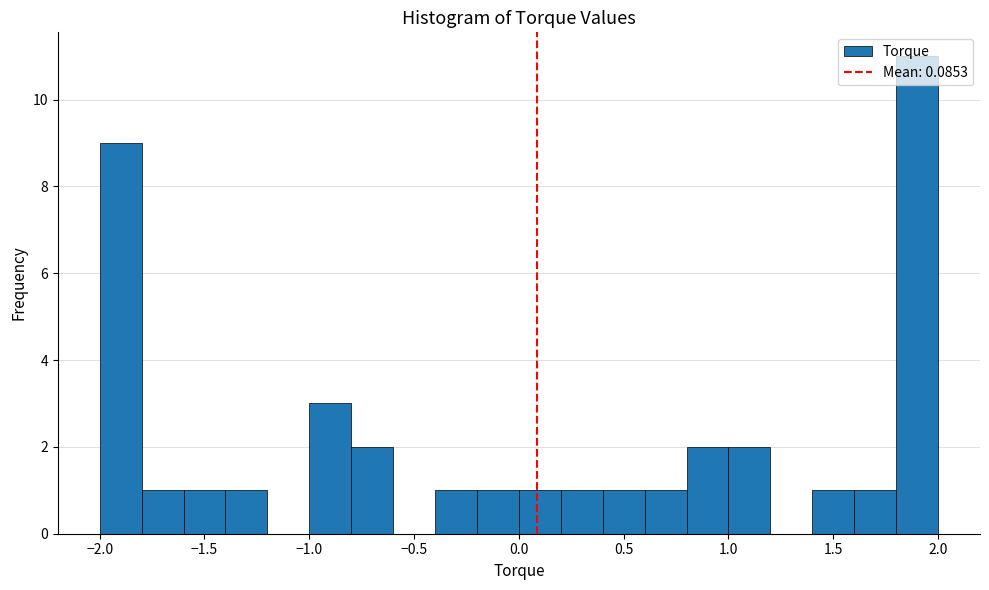

Read against the x-axis, roughly where is the centre of the tallest bar?

1.90